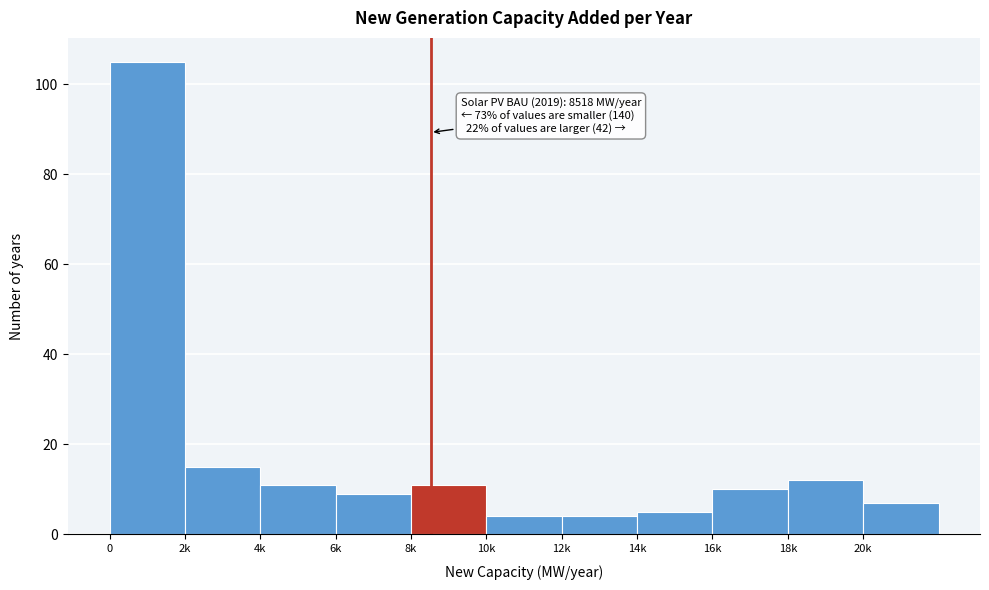

Reading left to right, transcribe all the data shown in this chart.

105	15	11	9	11	4	4	5	10	12	7